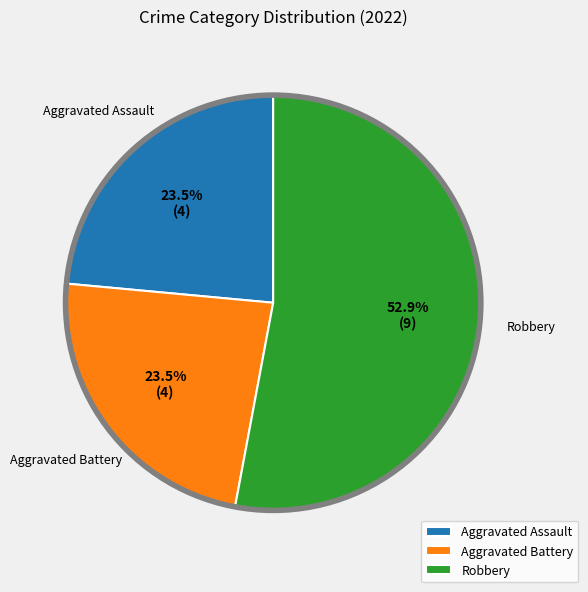

Count the number of slices in the pie.

3